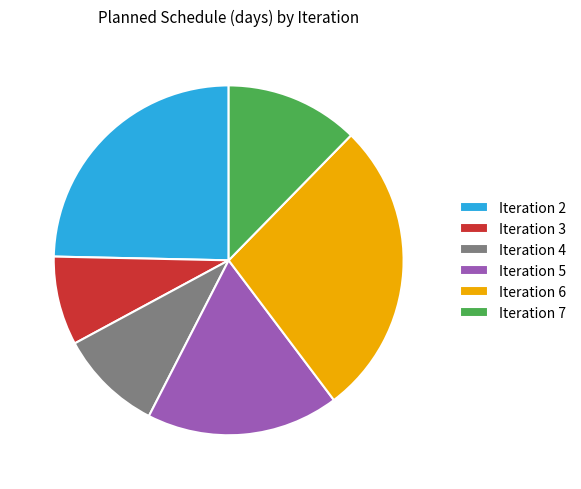

How many slices are in this pie chart?

6